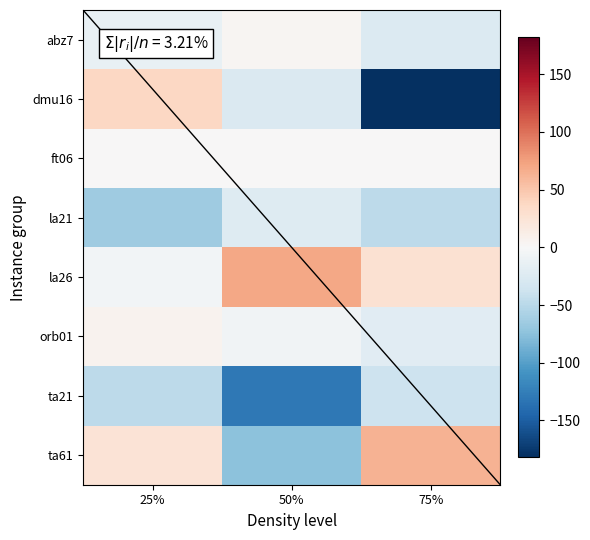

What is the total value across all series at 25%?

-62